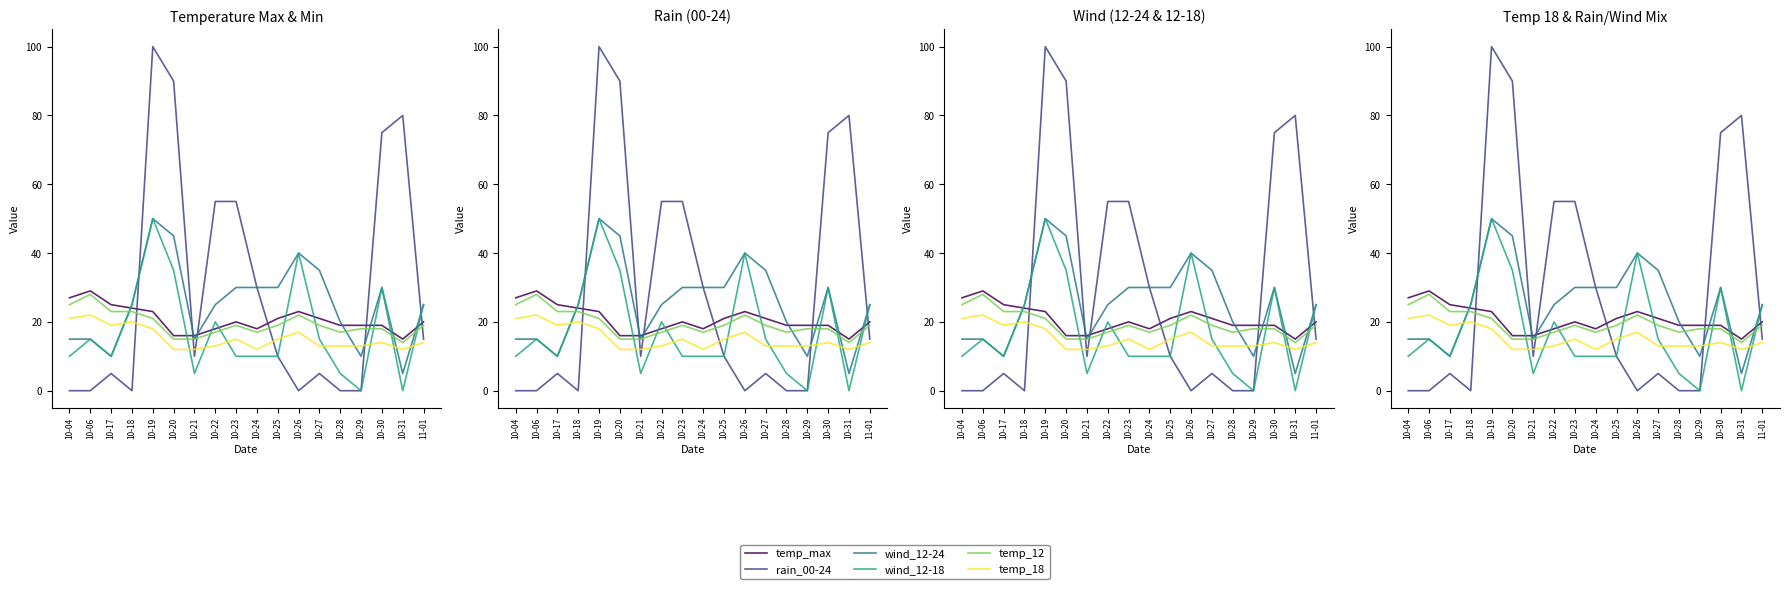

What is the difference between the highest and lowest values at 10-29?

19